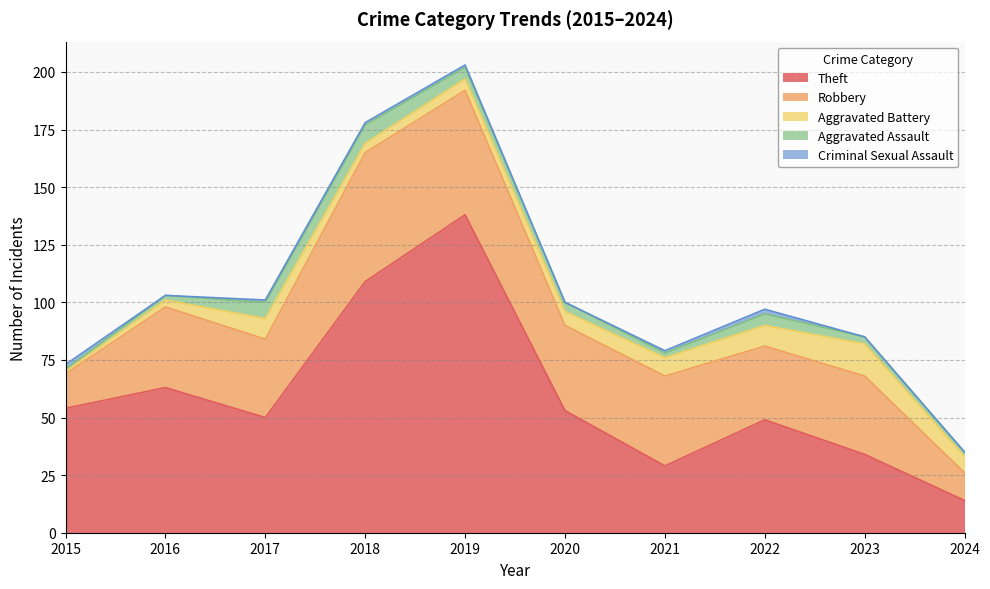

True or false: Robbery has a value of 54 at 2019.

True